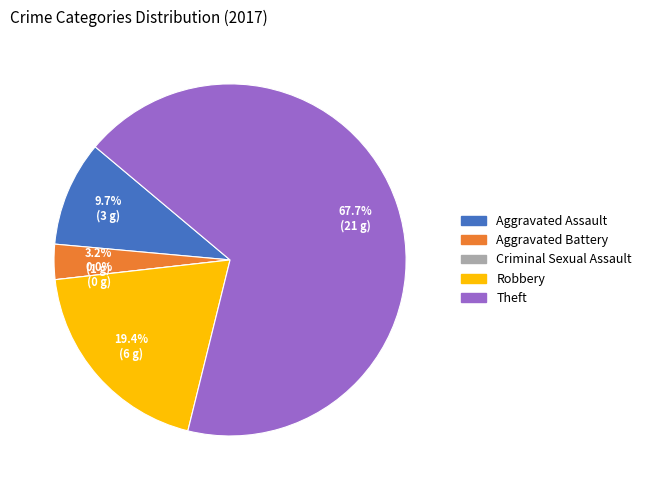

Count the number of slices in the pie.

5